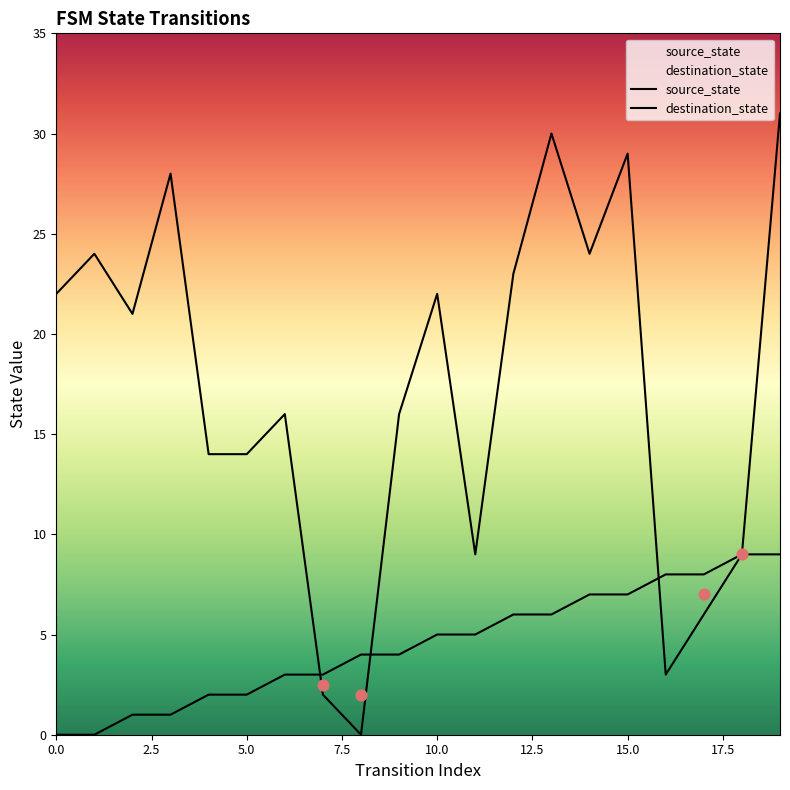

At which category is the sum across all series the highest?

19